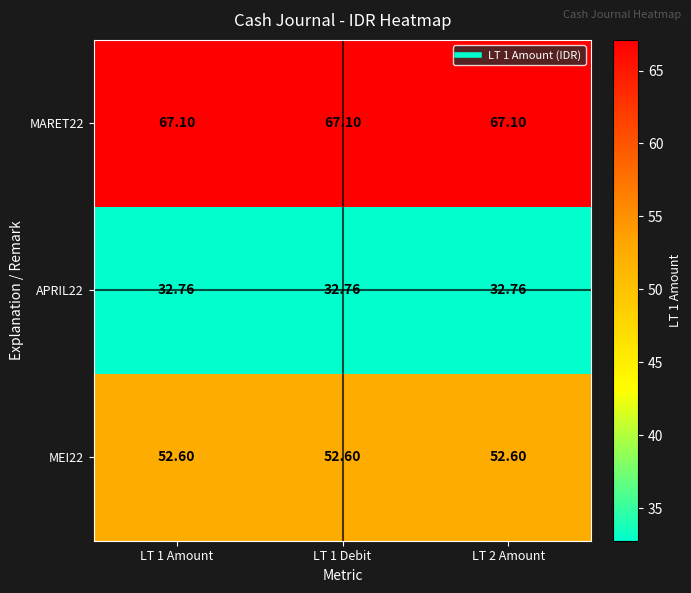

Is the value of MARET22 at LT 1 Debit greater than the value of APRIL22 at LT 1 Amount?

Yes